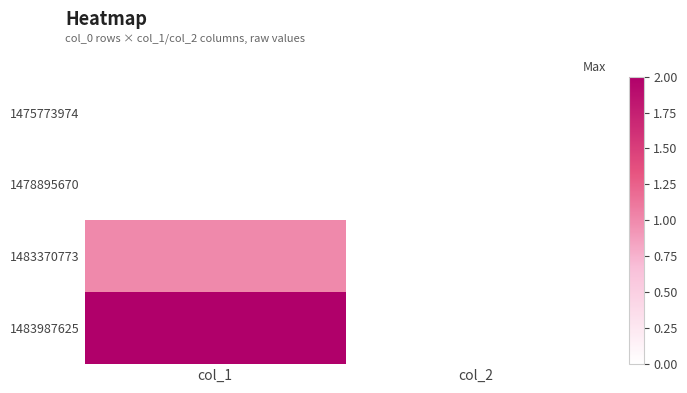

Which category has the highest value across all series?

col_1